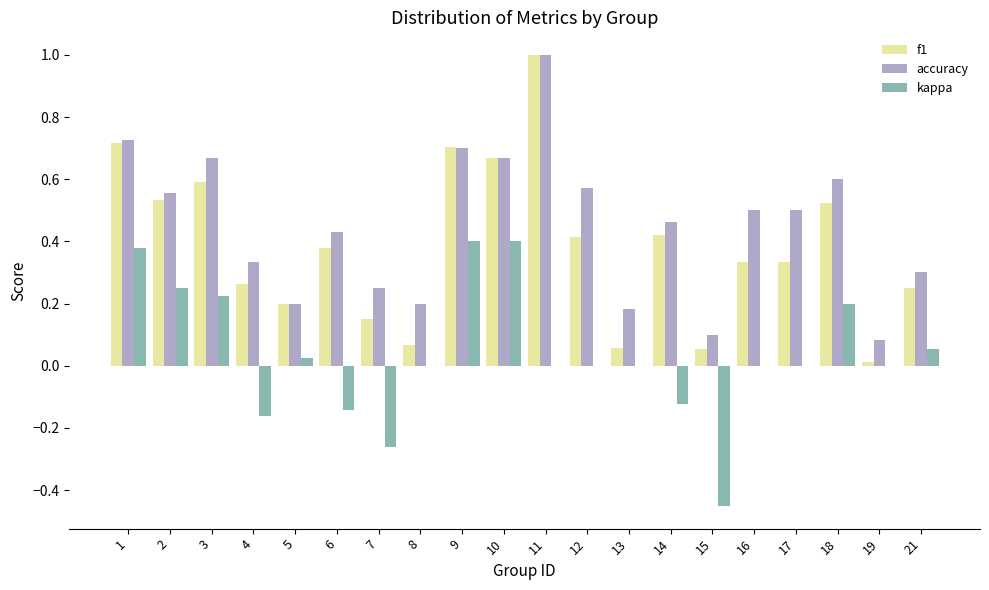

What is the sum of all accuracy values?

9.0